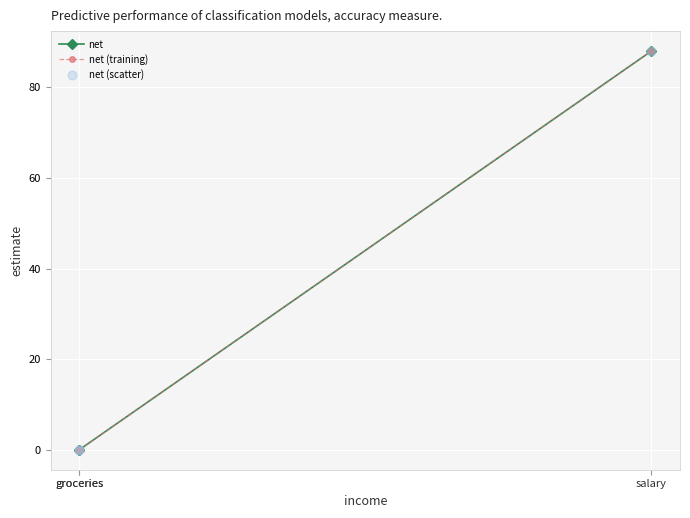

Which series has the largest Y range (max minus min)?

net